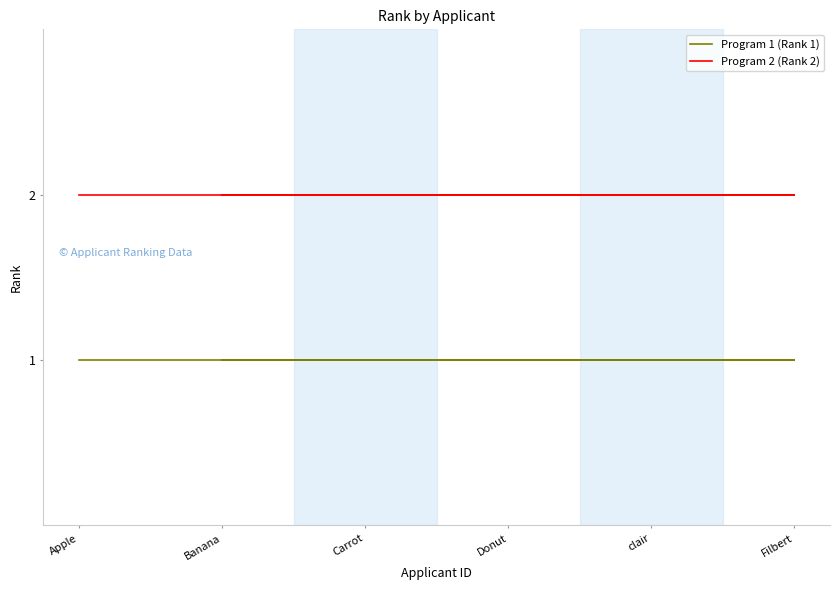

What is the minimum value for Program 1 (Rank 1)?

1